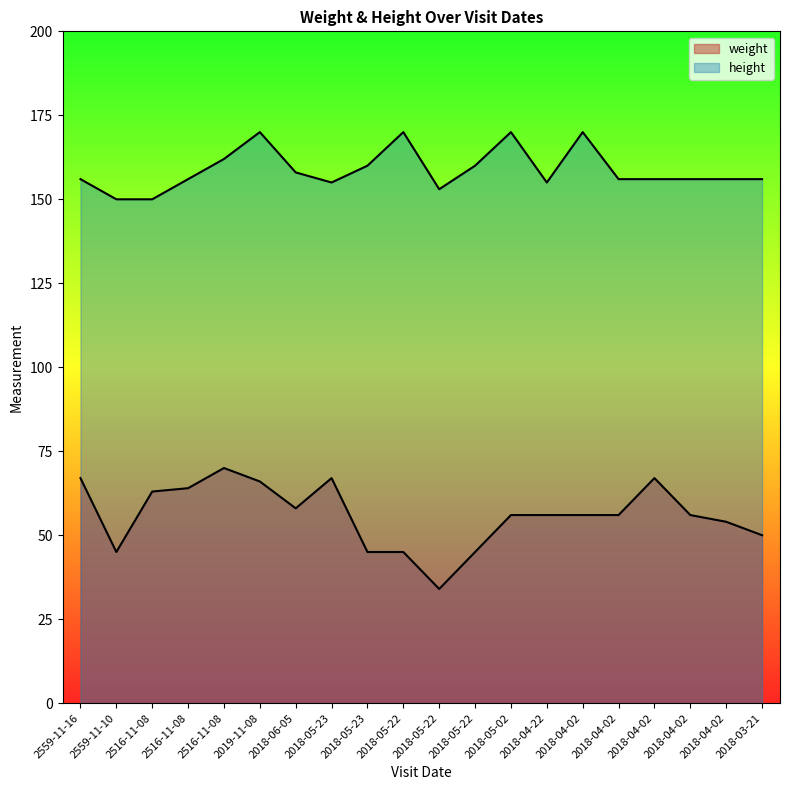

What is the label of the 2nd point from the left?

2559-11-10